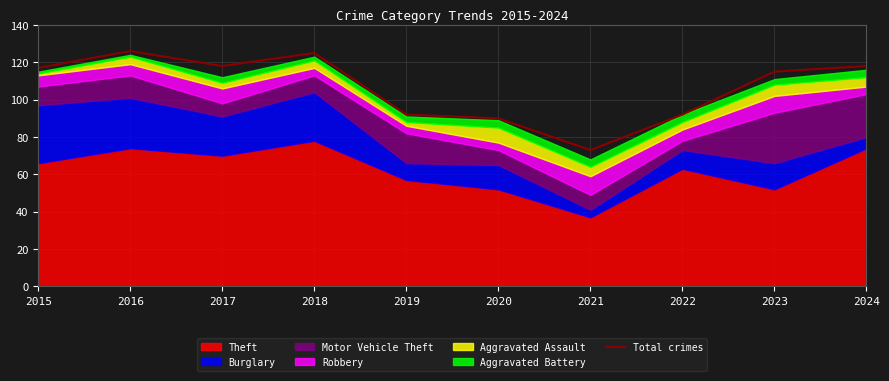

The chart shows a value of 125 at 2018. True or false?

True